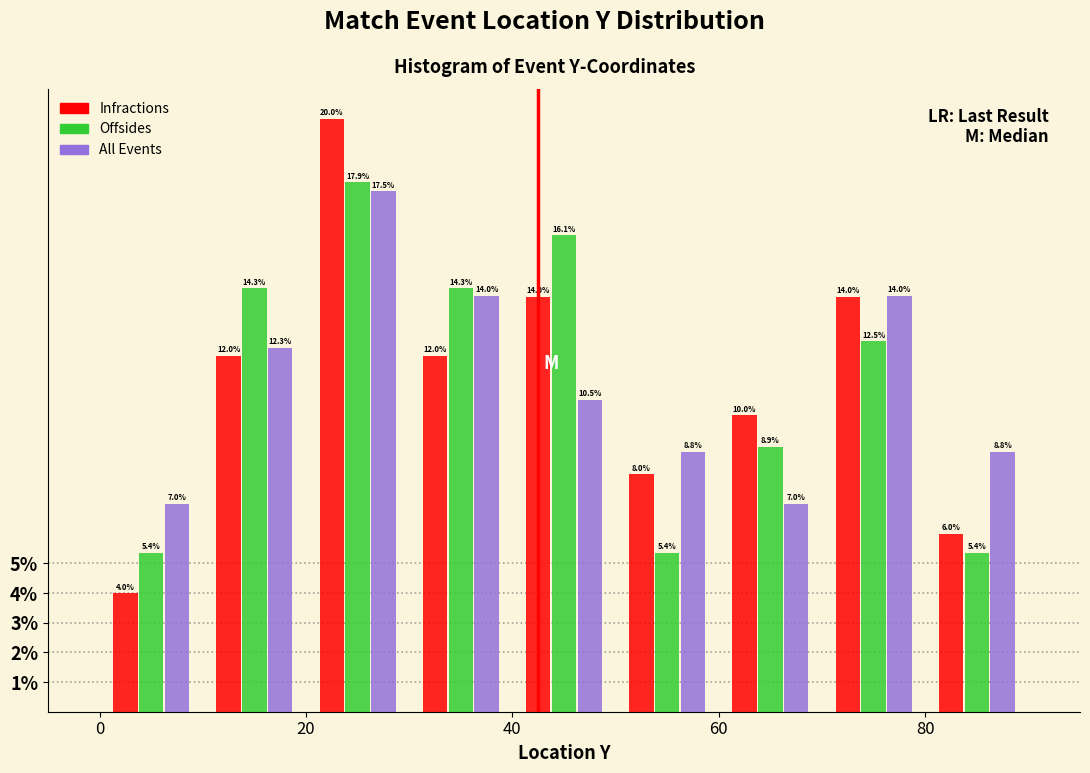

In the Infractions series, which range on the x-axis has the tallest bar?

20 to 30